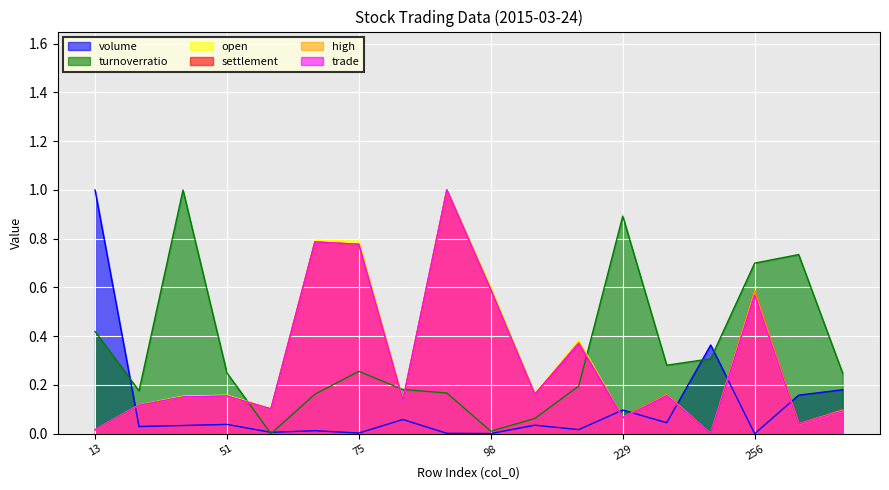

The value of trade at 229 is 0.1. True or false?

True